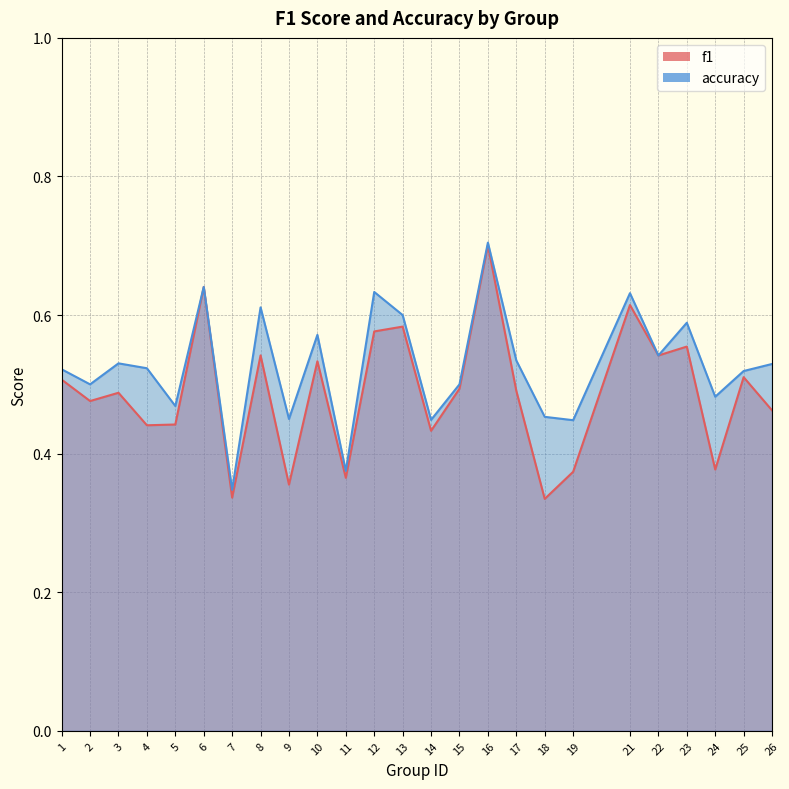

What is the approximate value of accuracy at 8?

0.6